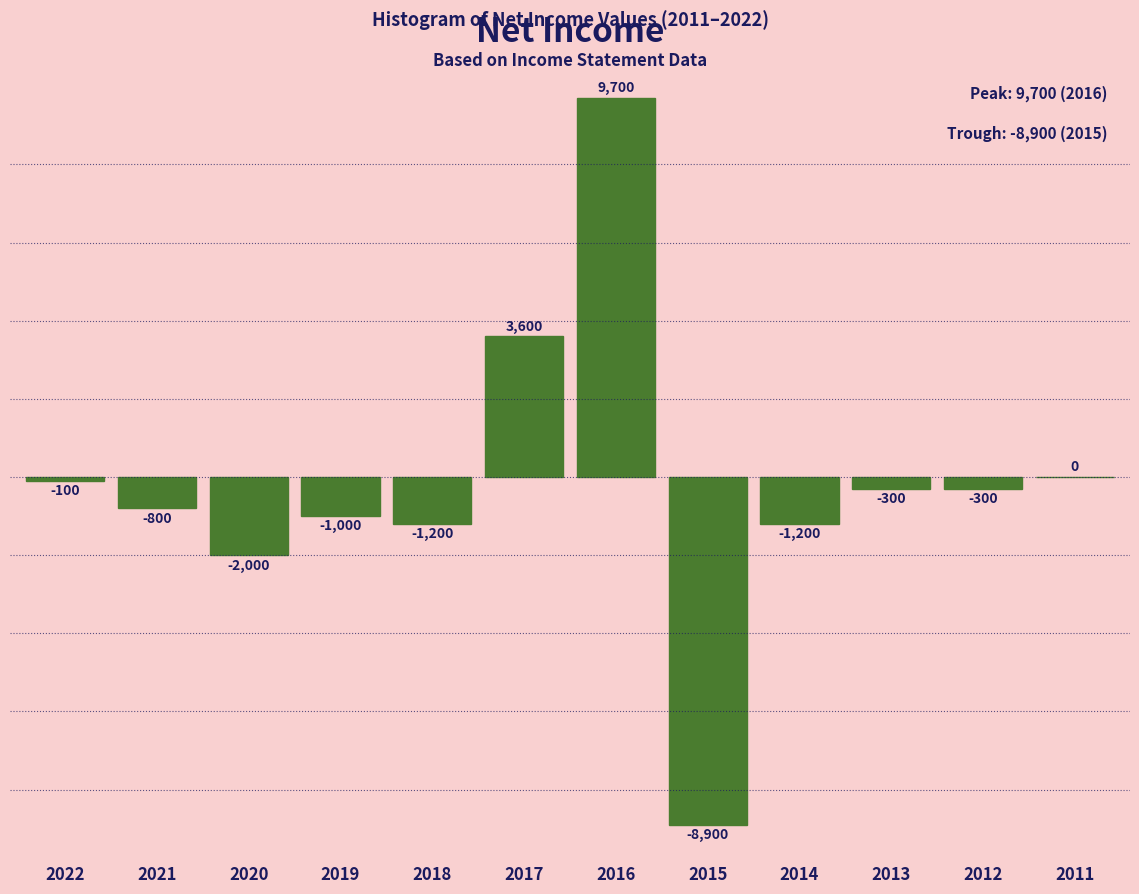

Reading left to right, list all the values displayed in this chart.

2022=-100	2021=-800	2020=-2000	2019=-1000	2018=-1200	2017=3600	2016=9700	2015=-8900	2014=-1200	2013=-300	2012=-300	2011=0